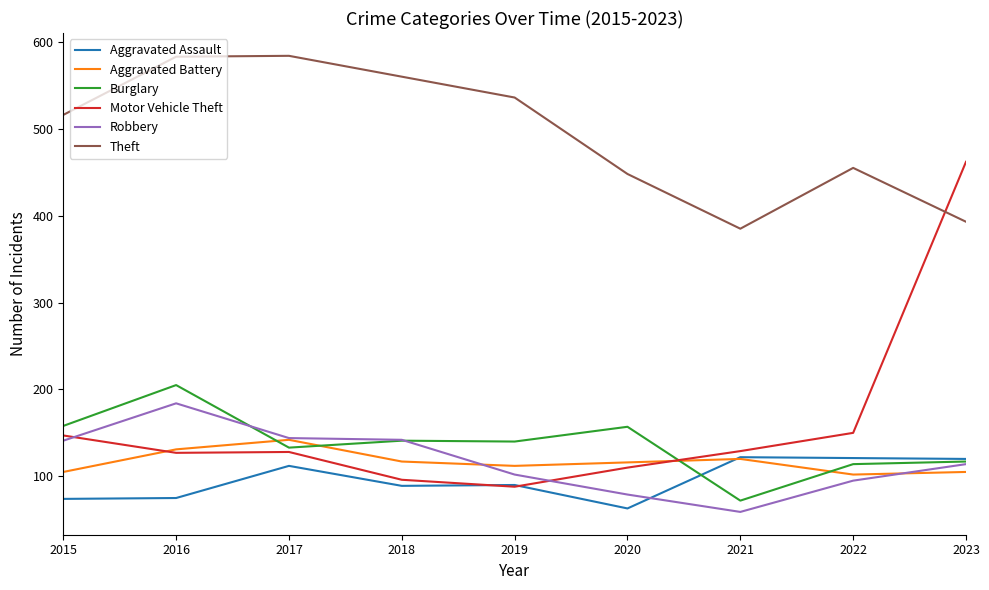

What is the total value across all series at 2022?

1037